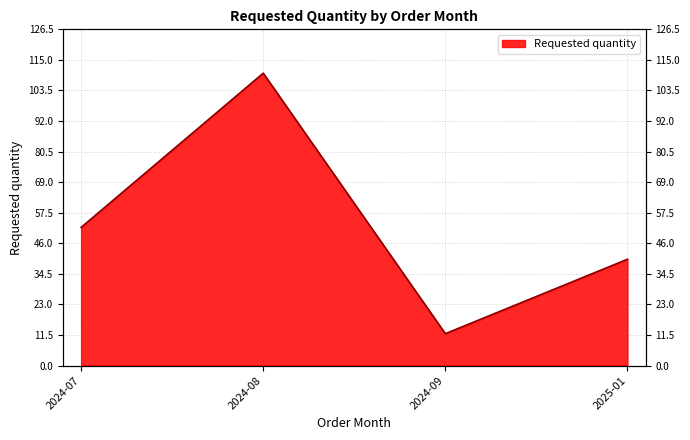

Does the chart display data point markers on the line(s)?

No